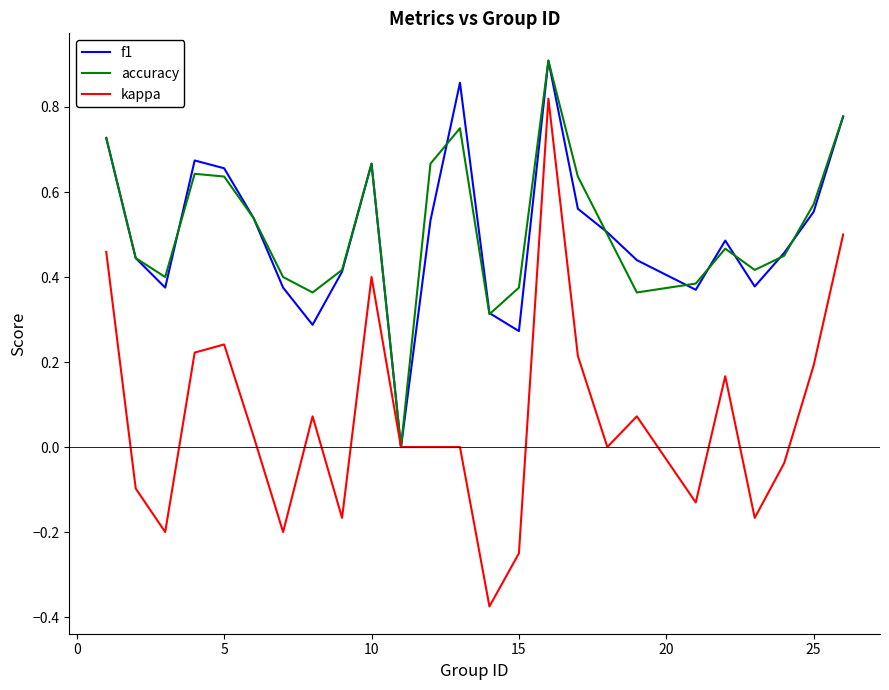

Which series has the largest range (max minus min)?

kappa